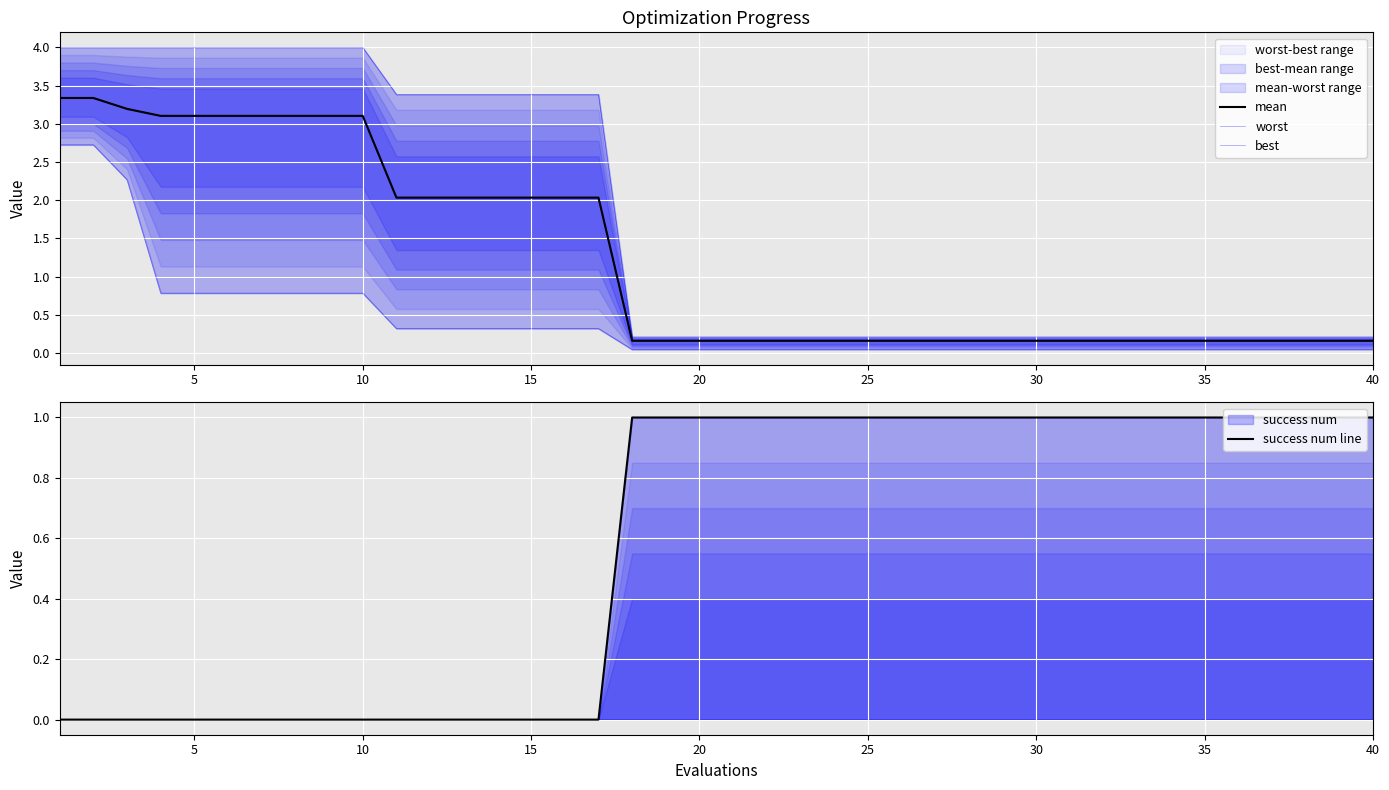

True or false: success num line has more than 1 interior local peaks.

False